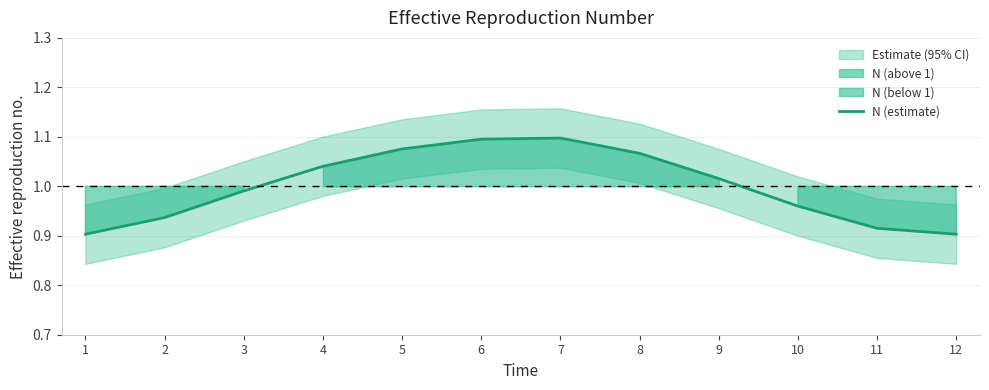

What is the value of the 8th point from the left?

1.1